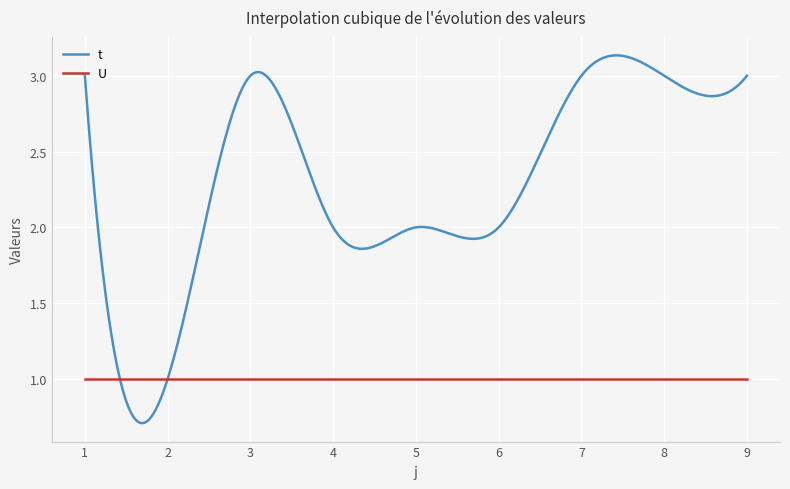

Which series has the largest total across all categories?

t